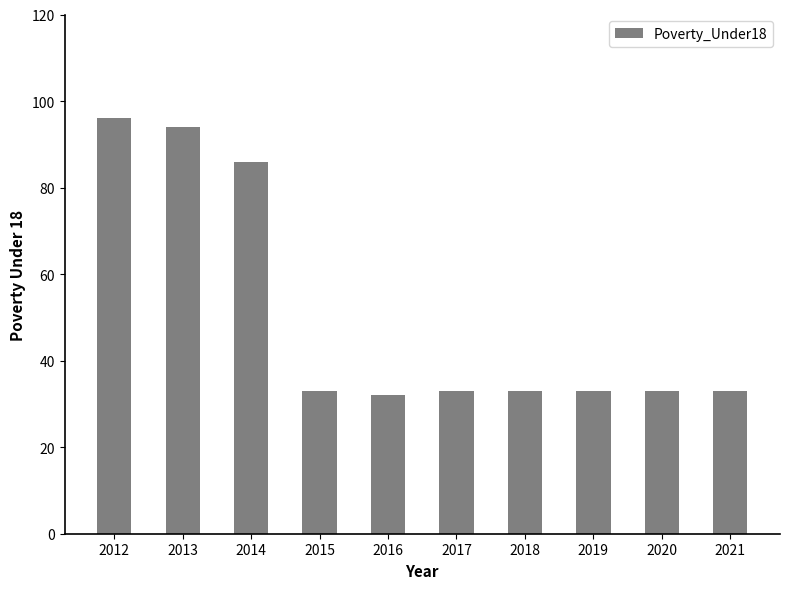

What is the change in value from 2013 to 2018?

-61